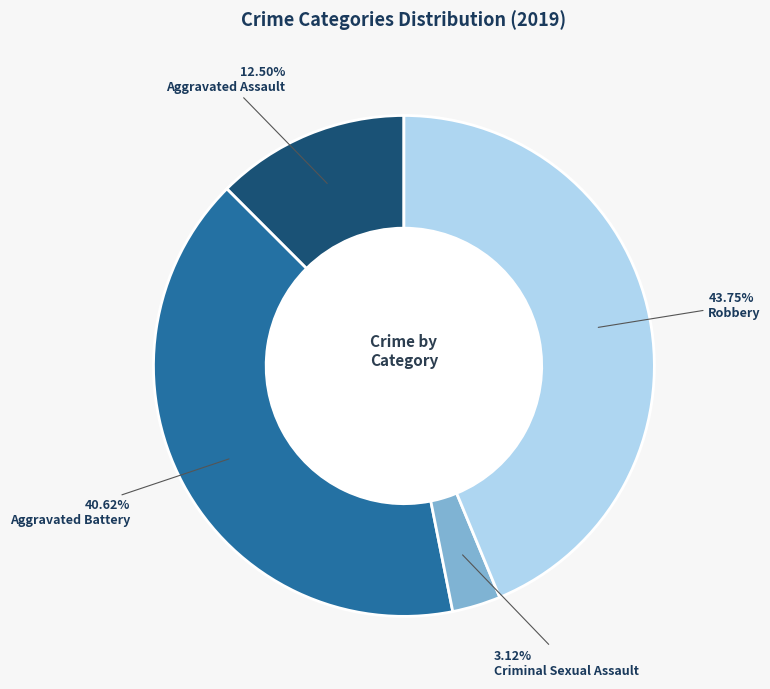

How many slices are in this pie chart?

4